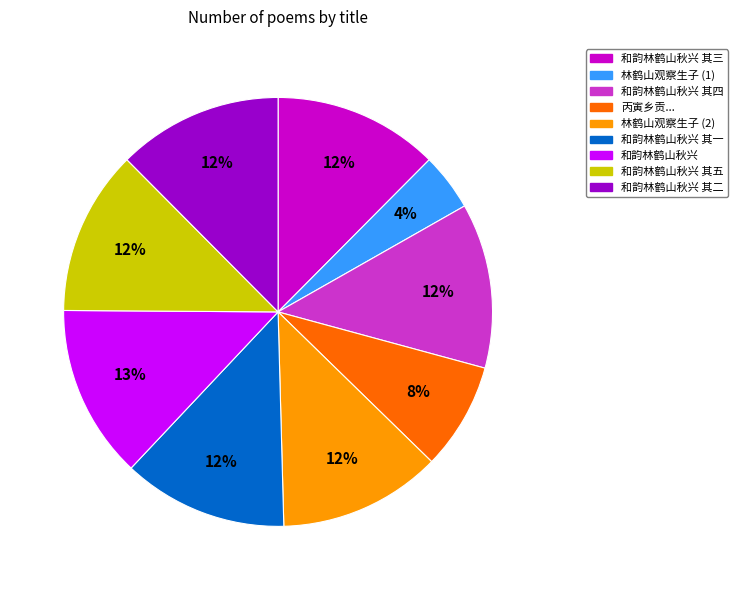

What is the ratio of the value at 和韵林鹤山秋兴 to the value at 和韵林鹤山秋兴 其一?

1.1